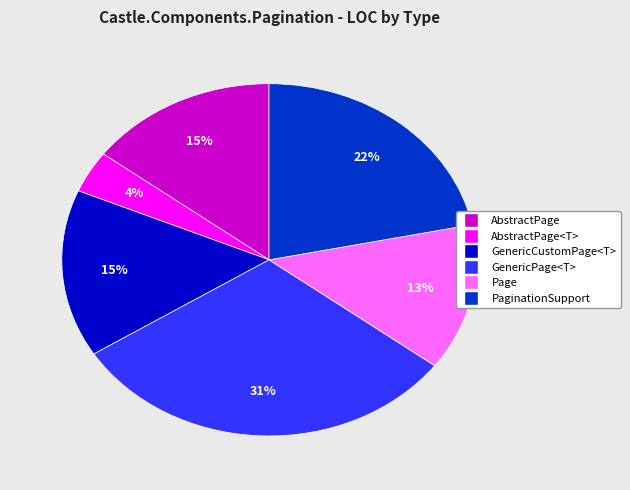

To the nearest percent, what is the average slice percentage?

17%